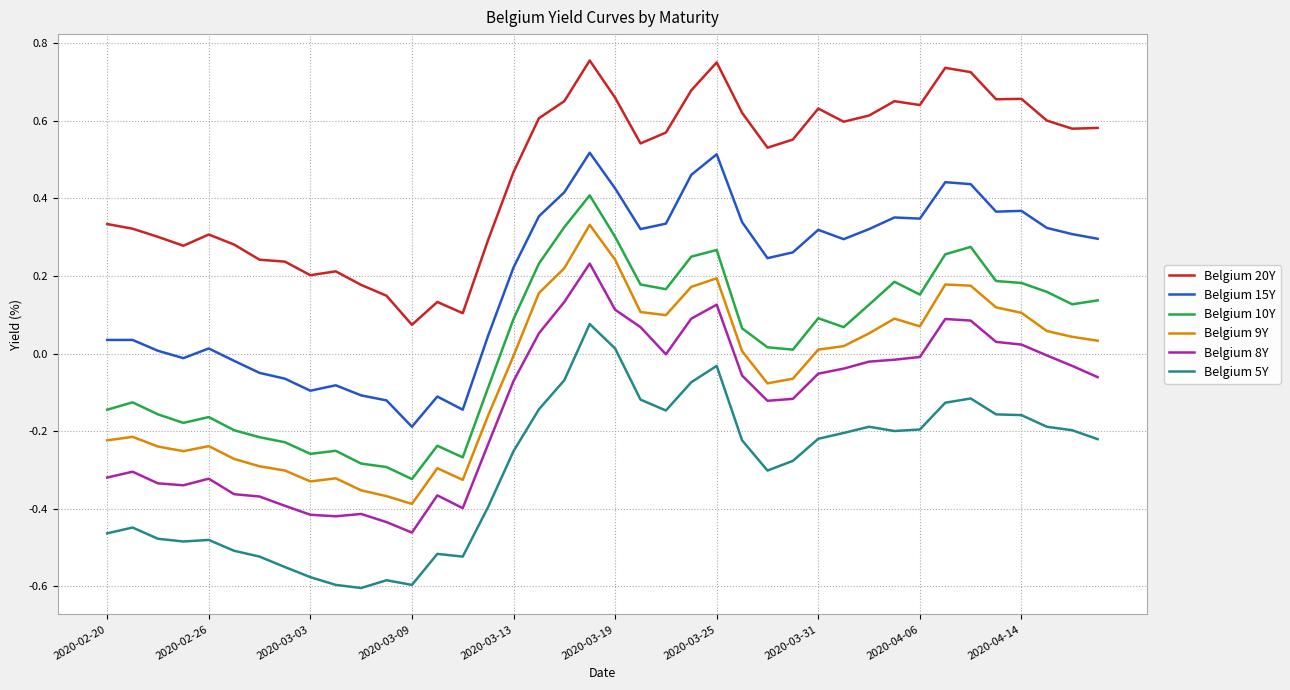

Rank the series by their maximum value, from lowest to highest.

Belgium 5Y, Belgium 8Y, Belgium 9Y, Belgium 10Y, Belgium 15Y, Belgium 20Y